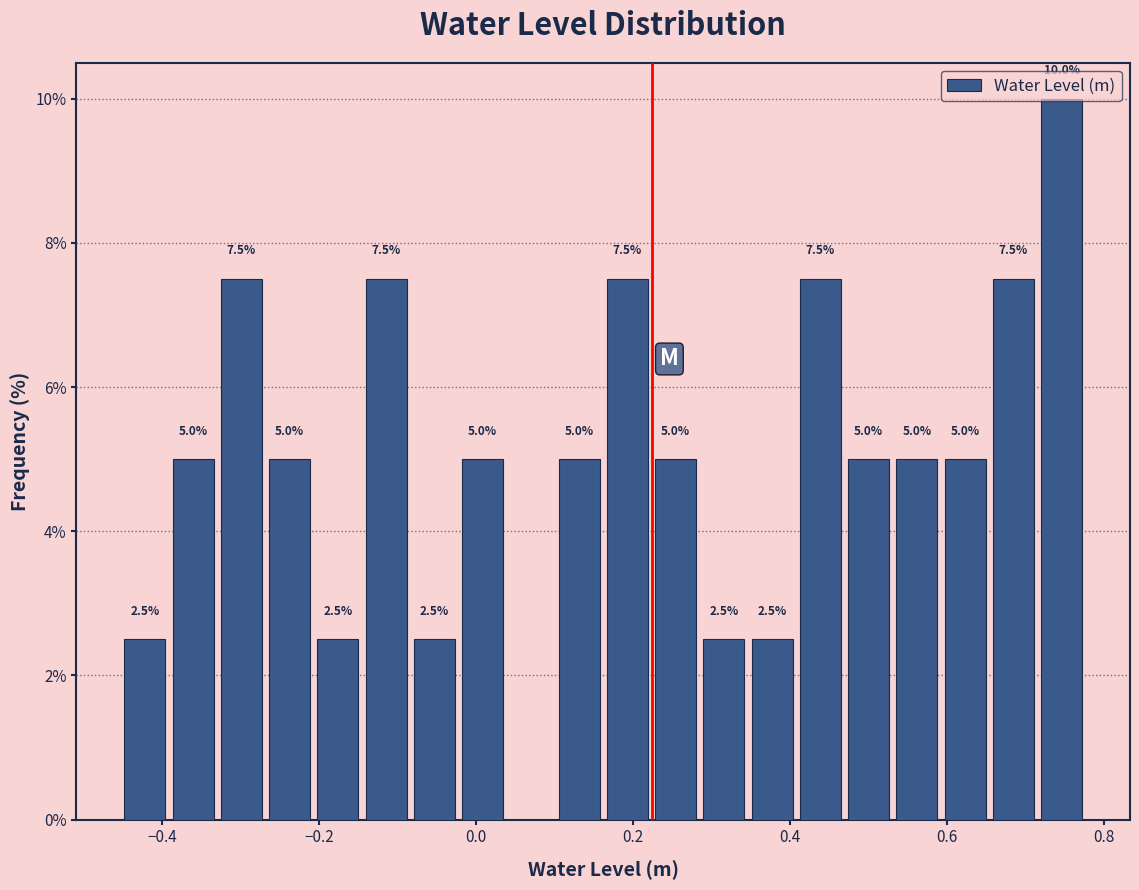

Around what value on the x-axis is the tallest bar? Give the approximate position of its centre, as read against the axis.

0.74